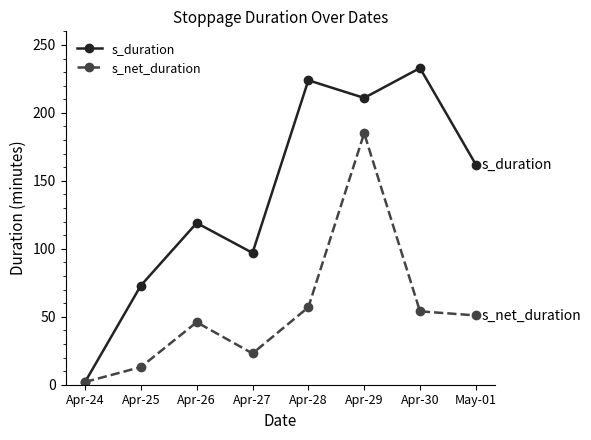

How many values in the s_duration series are below 162?

4